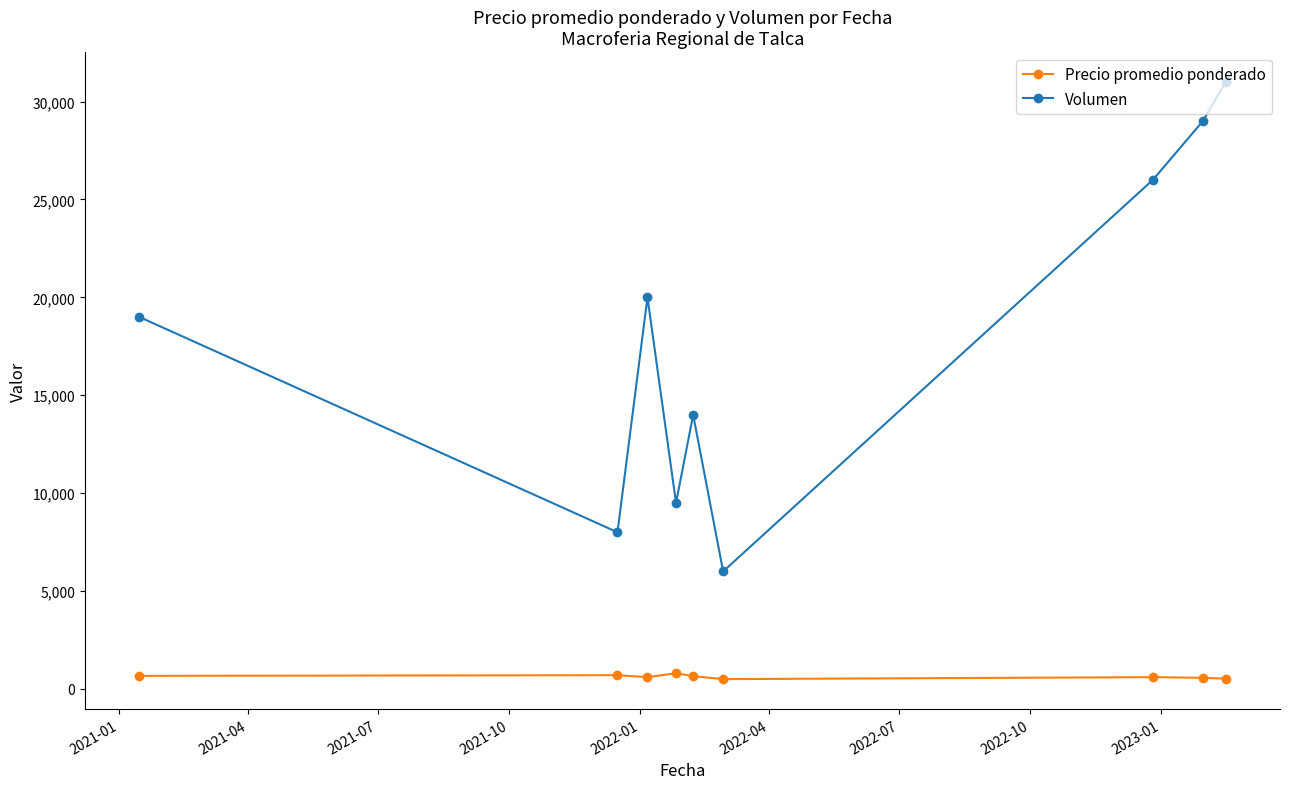

Which series has the largest range (max minus min)?

Volumen